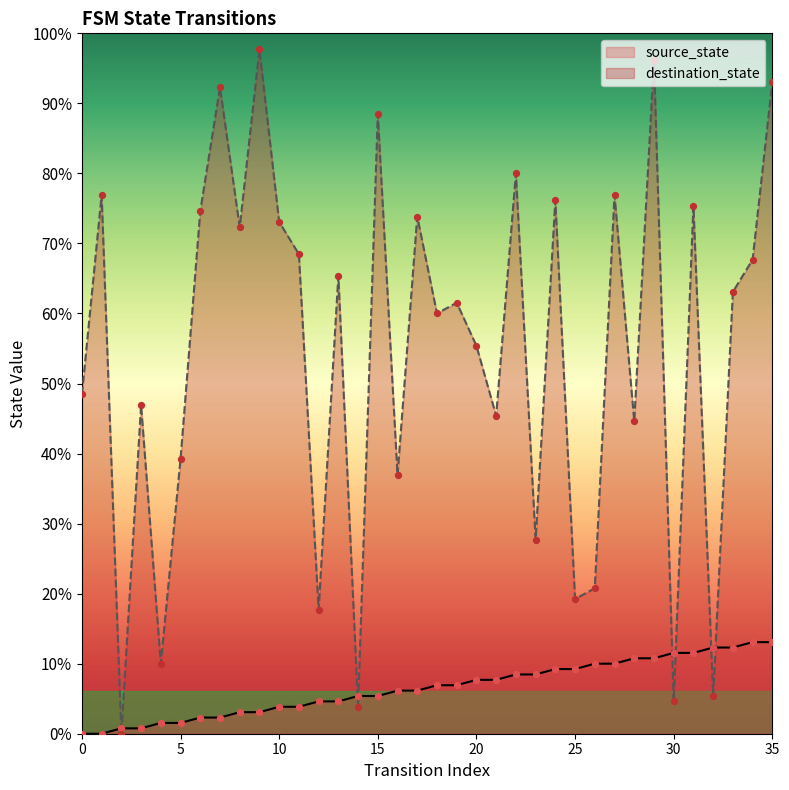

Which series has the widest spread of Y values?

destination_state